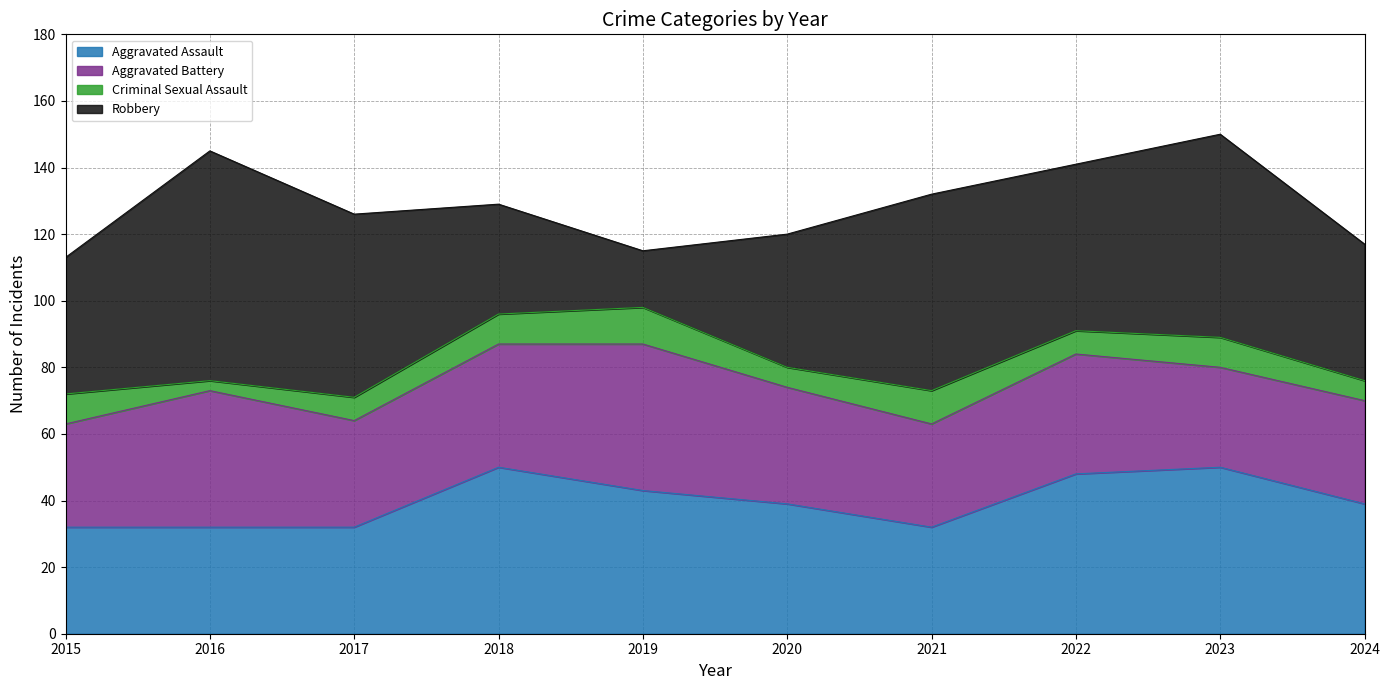

Reading left to right, transcribe all the data shown in this chart.

Aggravated Assault: 2015=32	2016=32	2017=32	2018=50	2019=43	2020=39	2021=32	2022=48	2023=50	2024=39
Aggravated Battery: 2015=31	2016=41	2017=32	2018=37	2019=44	2020=35	2021=31	2022=36	2023=30	2024=31
Criminal Sexual Assault: 2015=9	2016=3	2017=7	2018=9	2019=11	2020=6	2021=10	2022=7	2023=9	2024=6
Robbery: 2015=41	2016=69	2017=55	2018=33	2019=17	2020=40	2021=59	2022=50	2023=61	2024=41